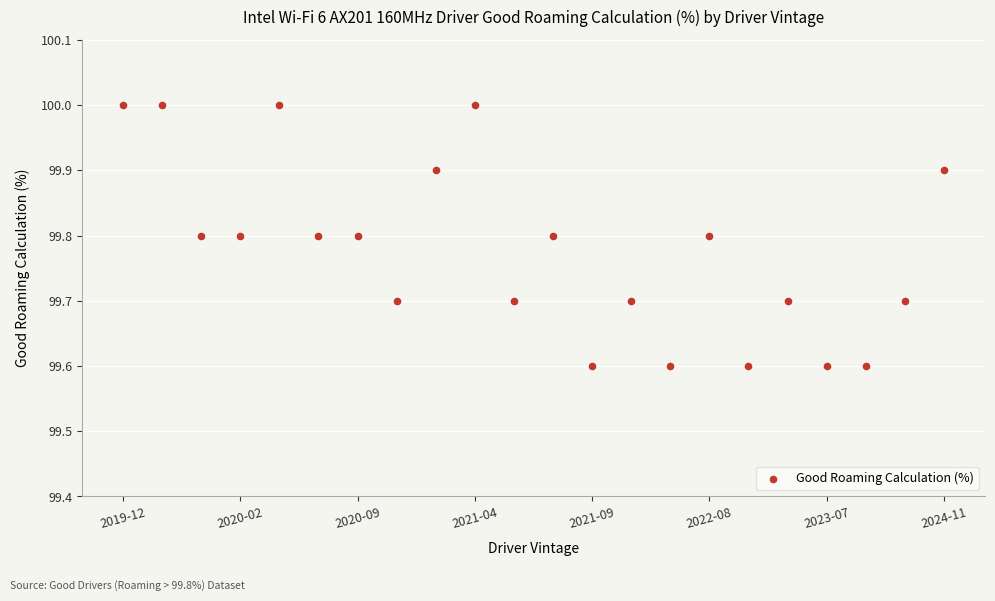

How many points are shown in the scatter plot?

22